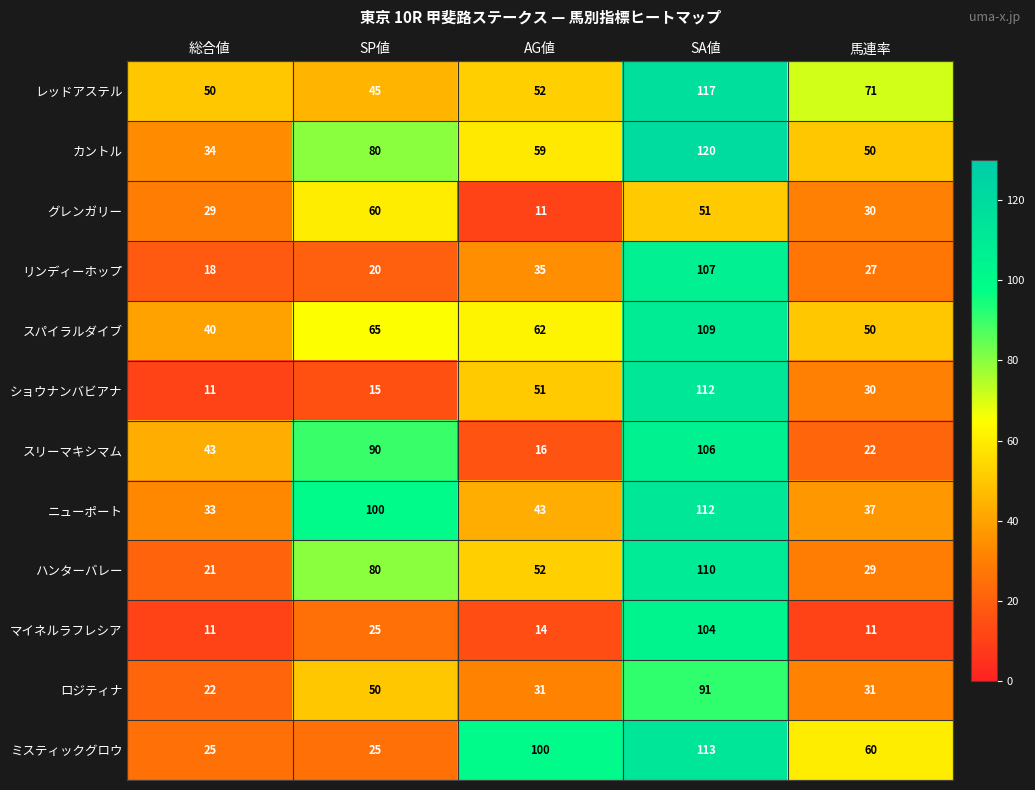

What is the lowest value of the ハンターバレー series?

21